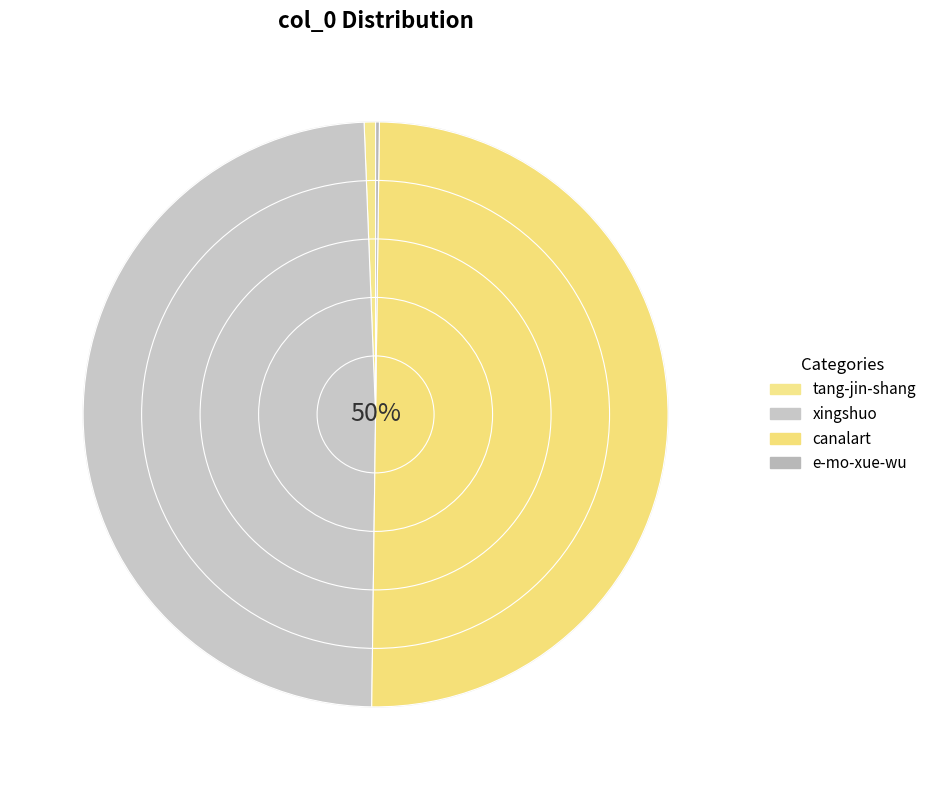

To the nearest percent, what is the difference between the largest and smallest slice percentages?

50%